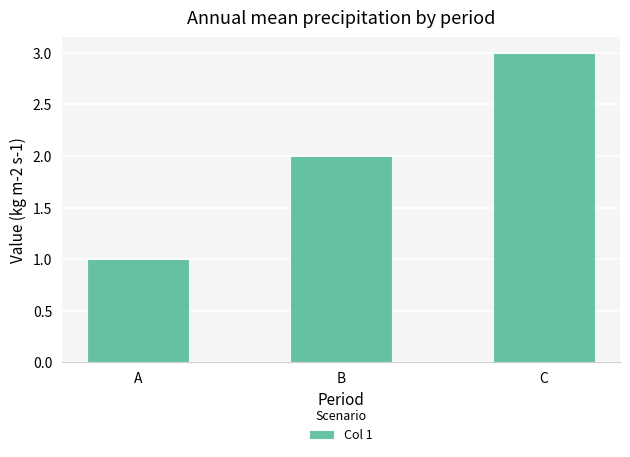

How many values are below 2?

1